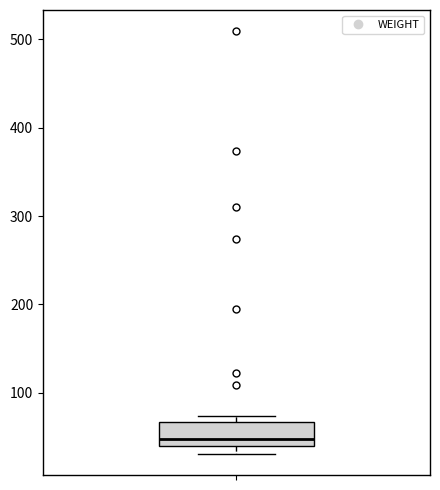

Read this box plot against the y-axis: the position of the median line, the range covered by the box, and the ends of both whiskers. The values are not printed on the chart, so give them approximately, as read against the axis.

median 50, box 40 to 70, whiskers 30 to 70 (just above the box's upper edge)